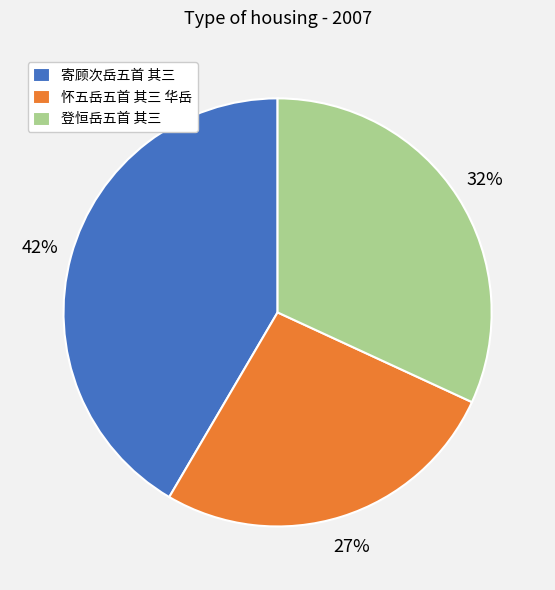

Which category has the smallest portion of the pie?

怀五岳五首 其三 华岳